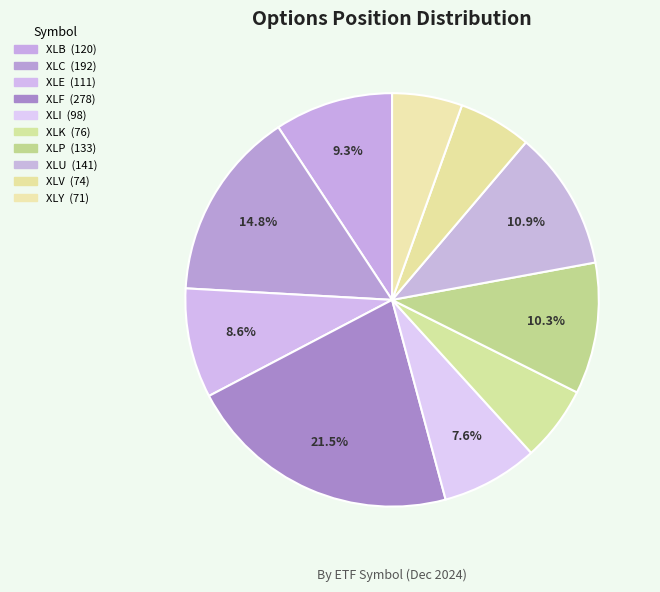

Is there a majority slice in this chart?

No